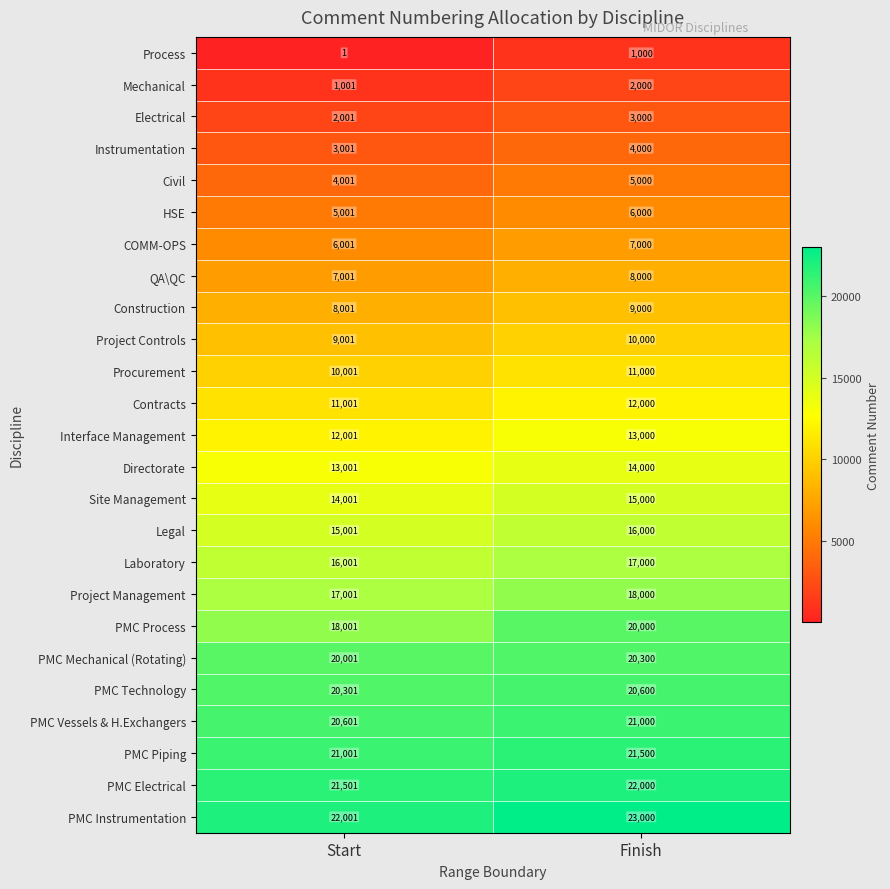

At which label does Directorate reach its minimum?

Start